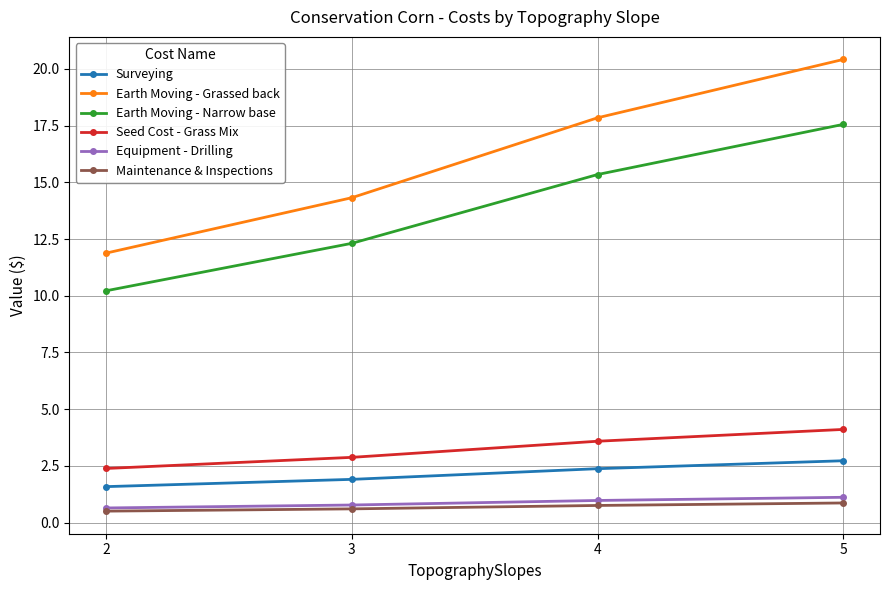

Where is Seed Cost - Grass Mix nearest to the value 3?

3